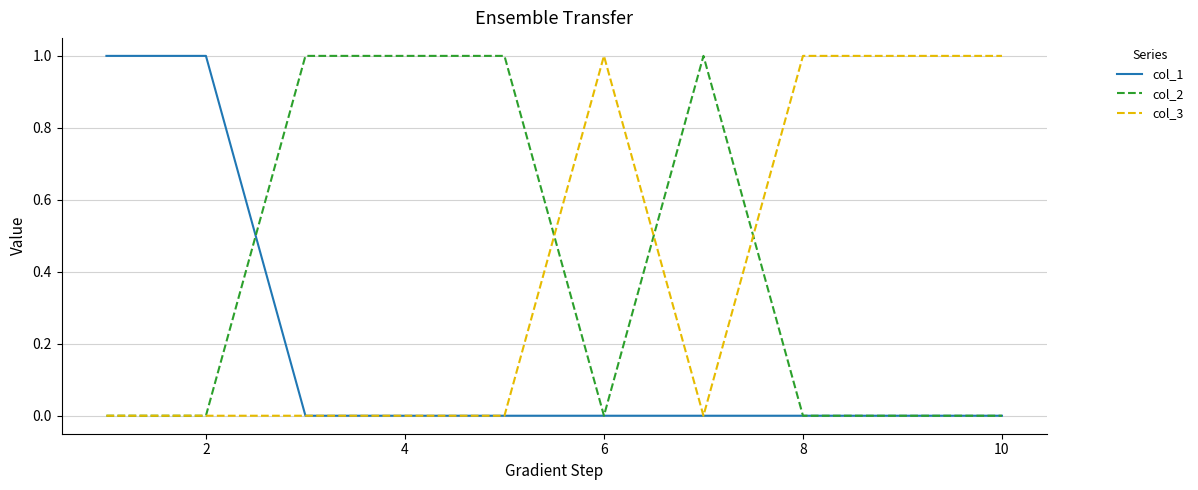

True or false: col_2 and col_1 intersect in this chart.

True